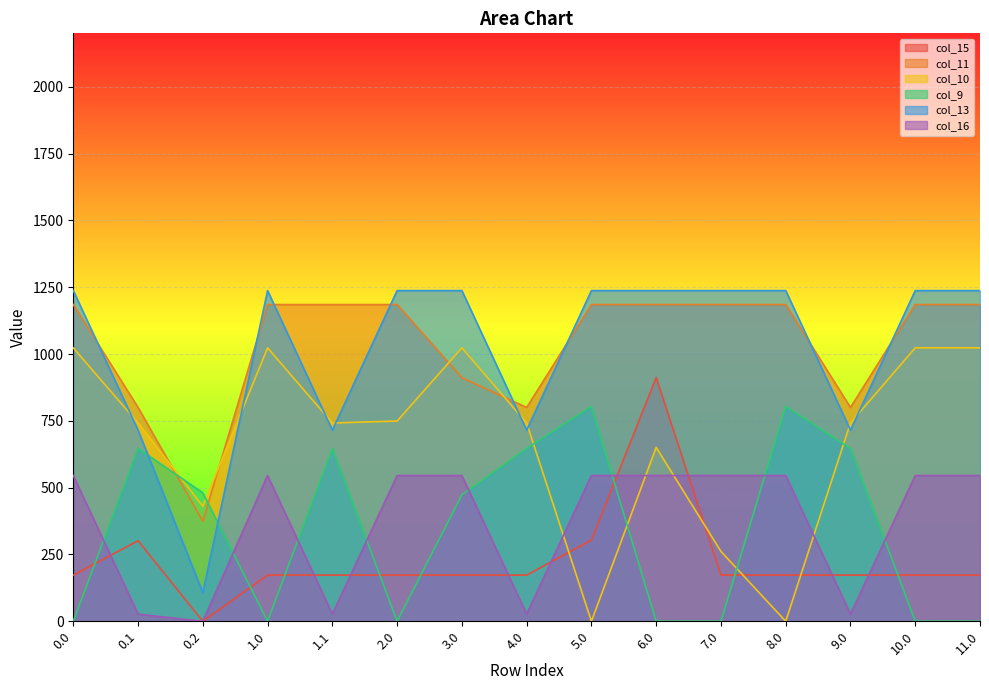

Which series has the largest range (max minus min)?

col_13